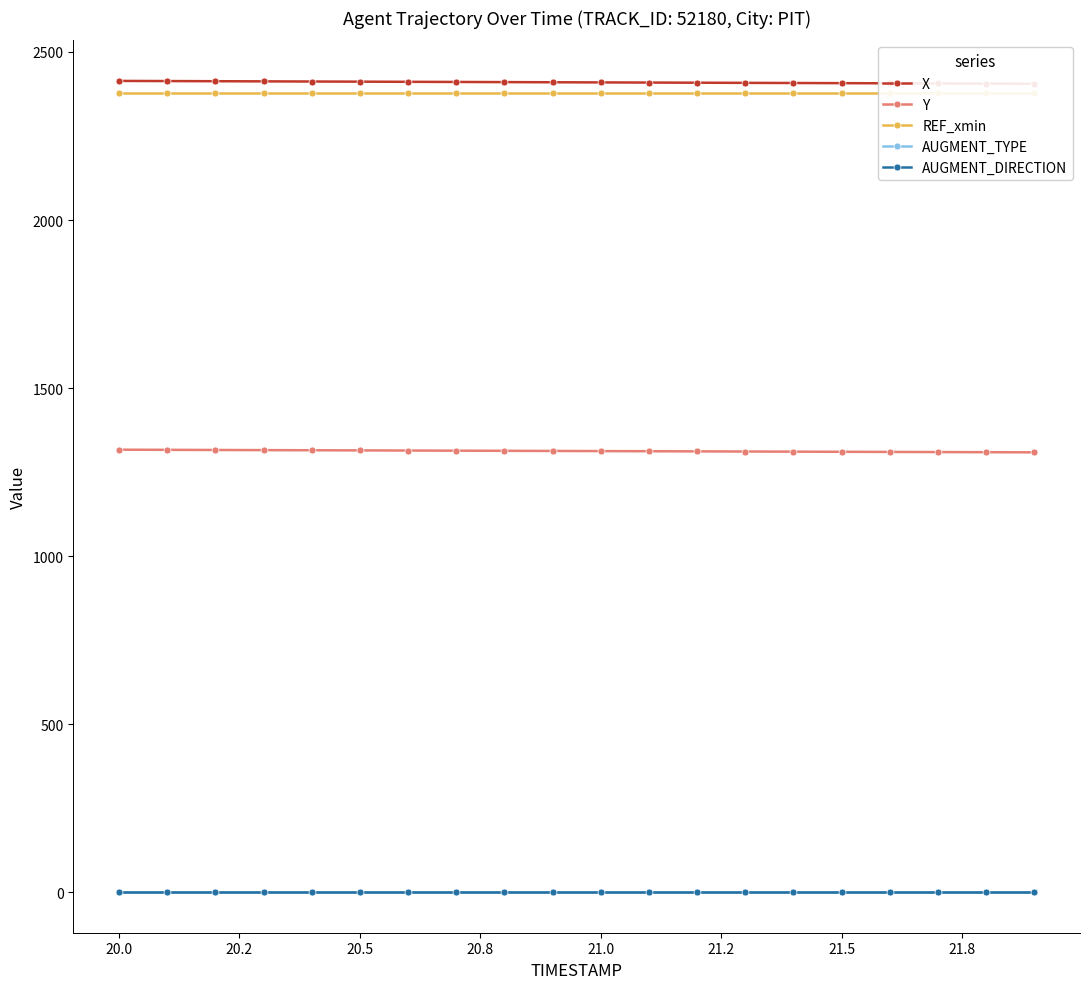

True or false: AUGMENT_DIRECTION and AUGMENT_TYPE intersect in this chart.

False